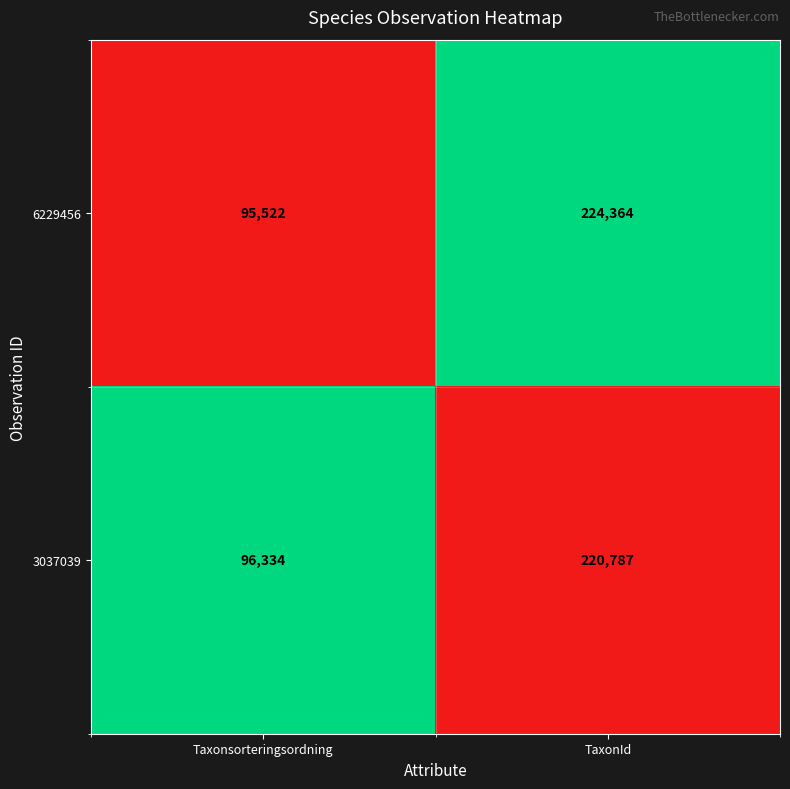

What is the maximum value shown in the chart?

224364